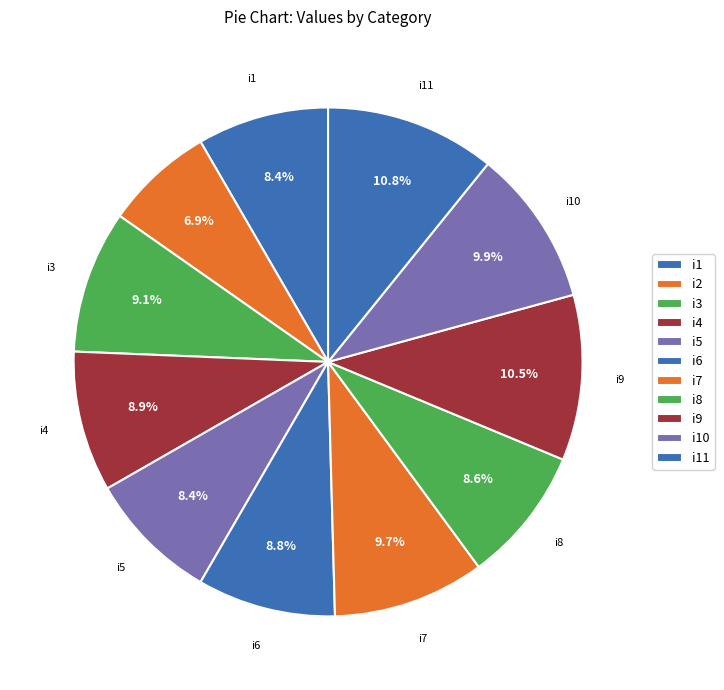

How many slices are in this pie chart?

11